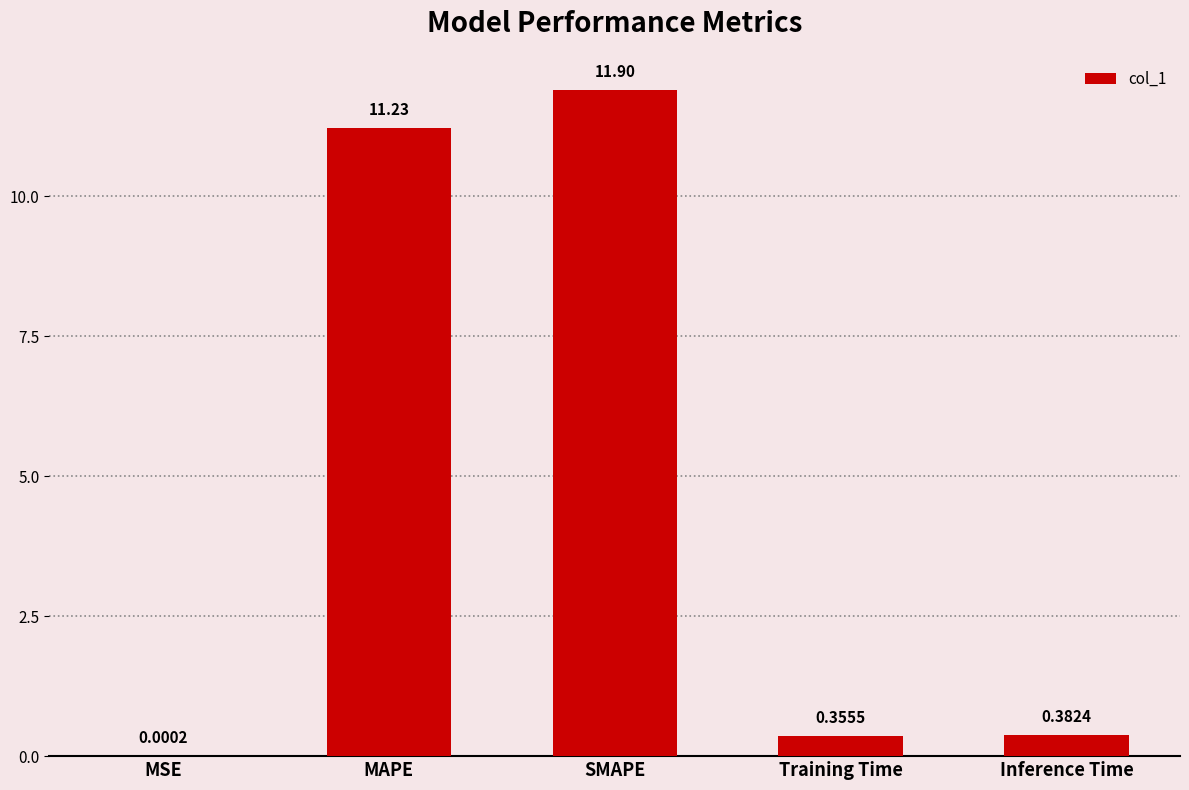

Which category has the highest value across all series?

SMAPE